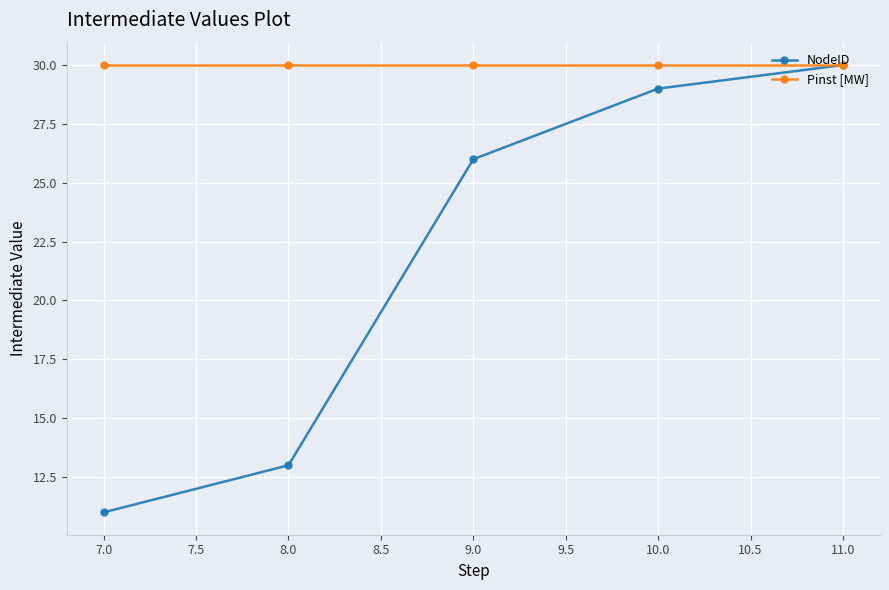

What is the greatest value displayed?

30